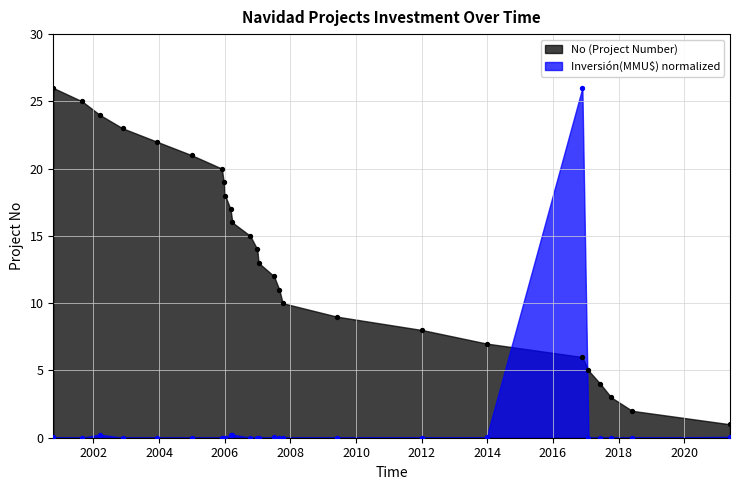

What is the change in value from 12/01/2007 to 29/12/2004?

-8